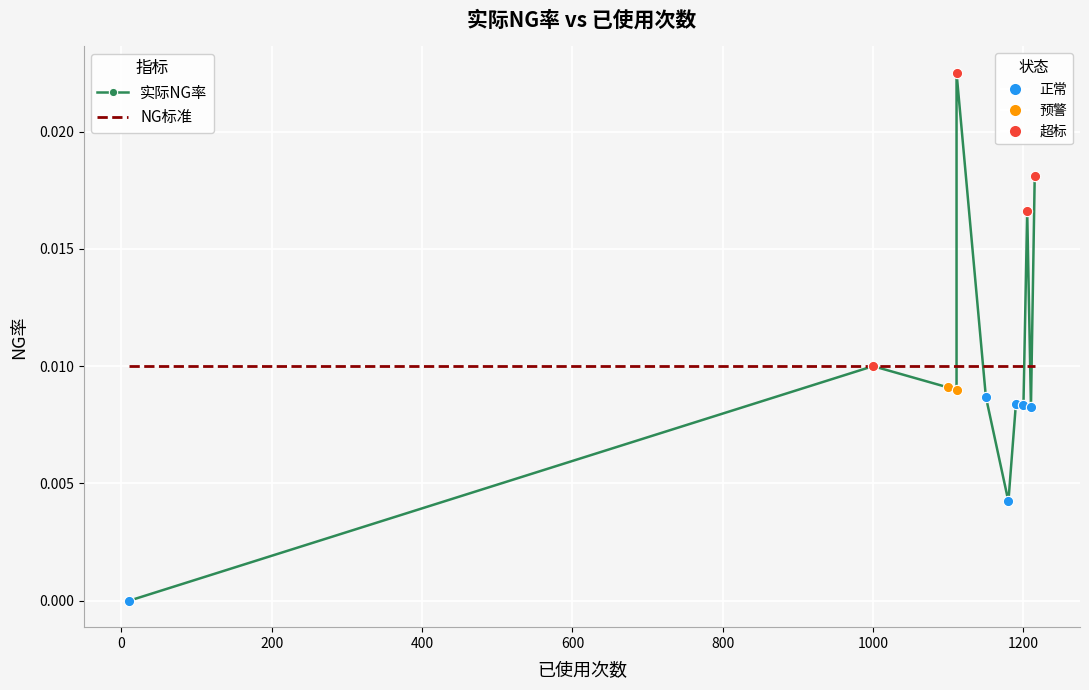

Which series reaches the minimum Y coordinate?

实际NG率